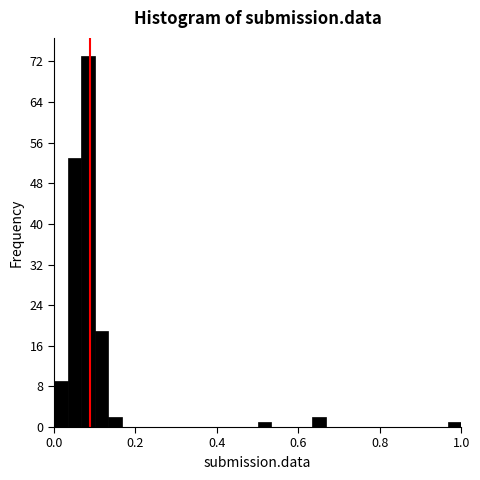

Read against the x-axis, roughly where is the centre of the tallest bar?

0.08